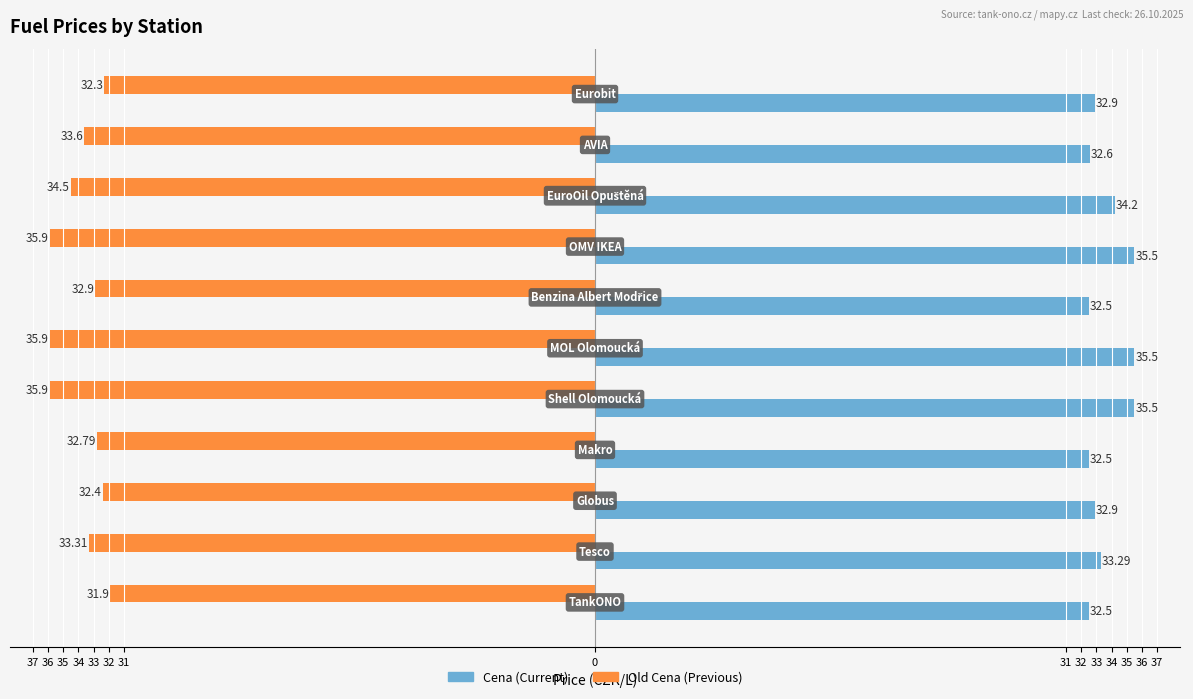

The value of Cena at 35 is 32.9. True or false?

True